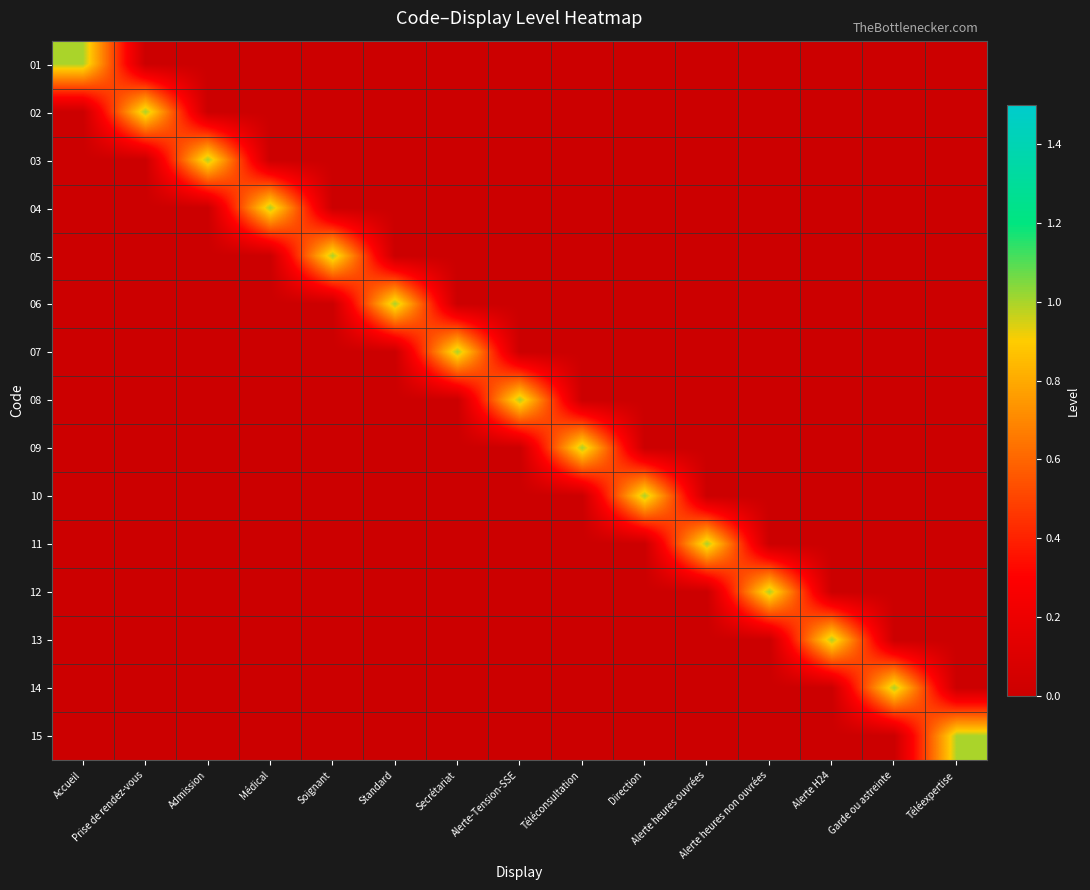

At which category does the chart reach its peak across all series?

Accueil